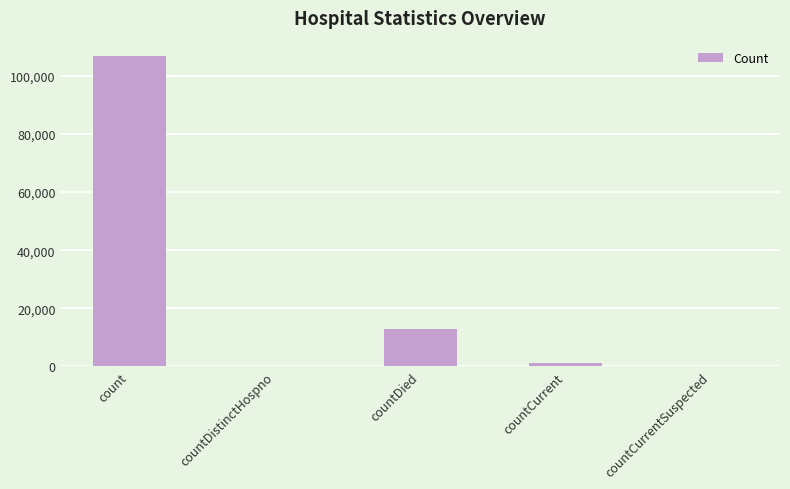

Which has a higher value, count or countCurrent?

count